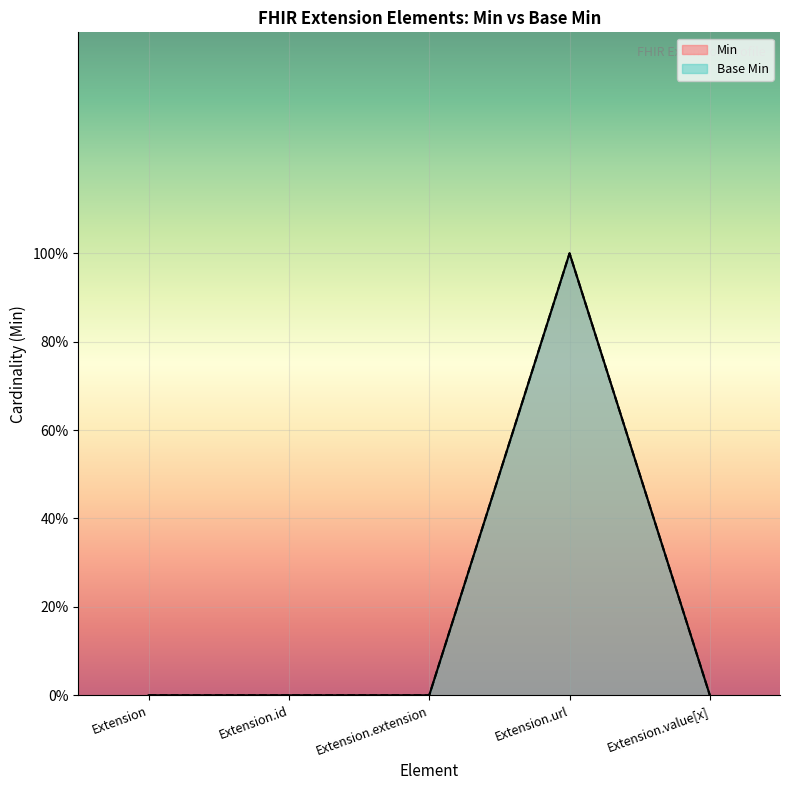

What is the label of the 3rd point from the right?

Extension.extension